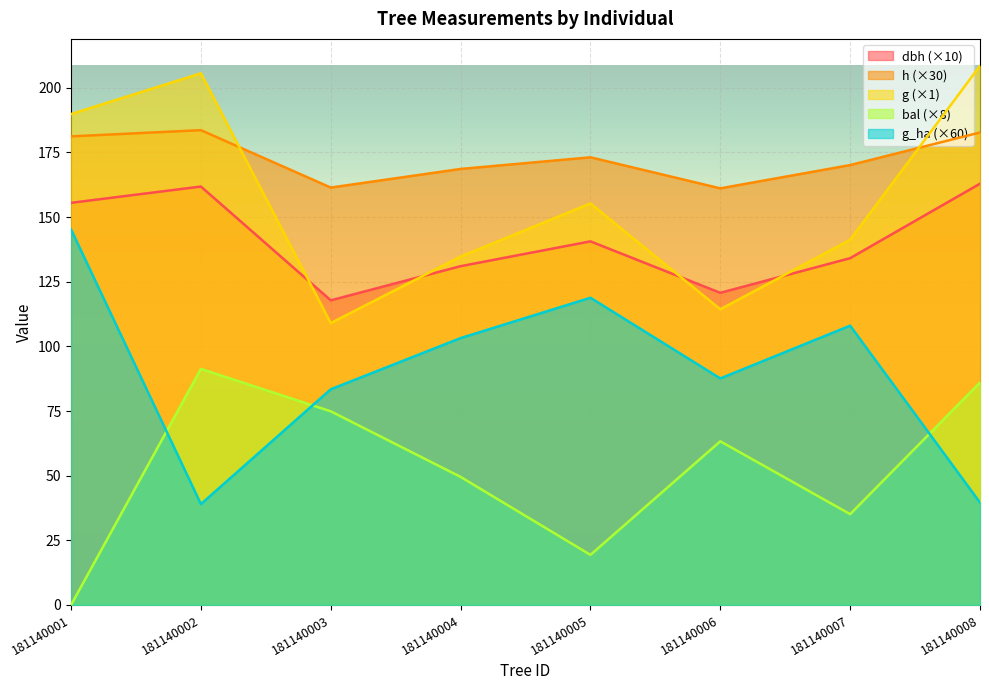

What is the approximate value of bal at 181140006?

63.3